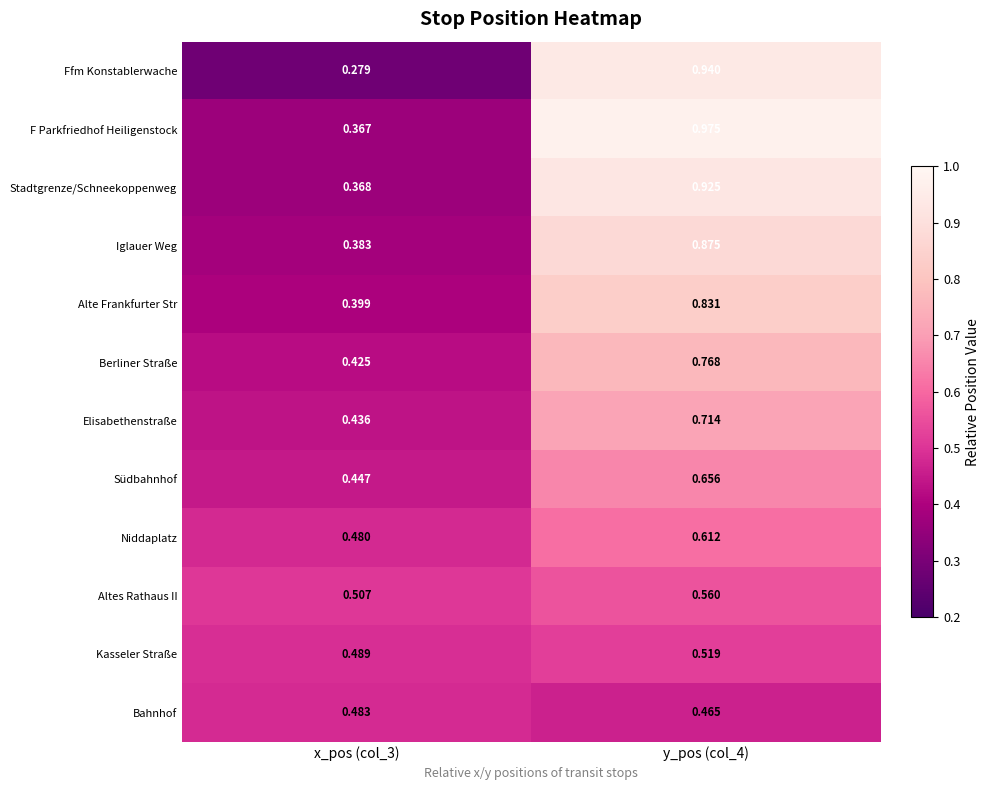

Which series has the largest total across all categories?

F Parkfriedhof Heiligenstock